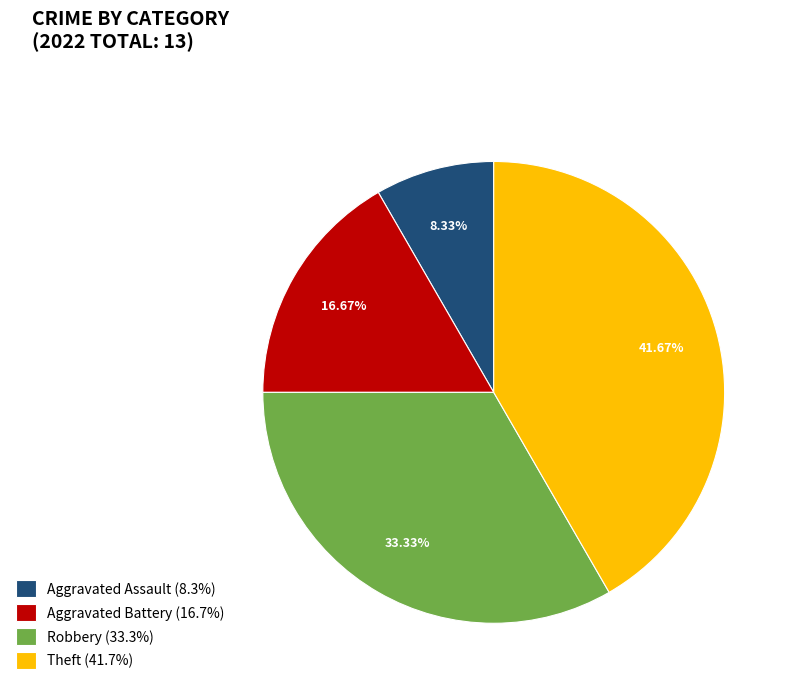

The Aggravated Battery slice represents 17% of the pie. True or false?

True